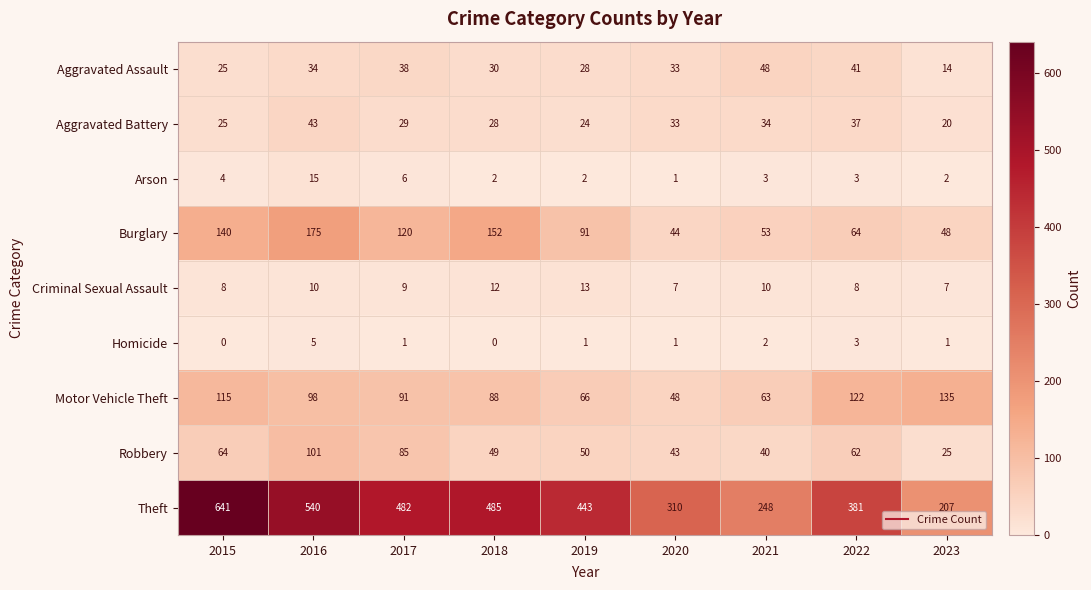

The value of Motor Vehicle Theft at 2017 is 32. True or false?

False